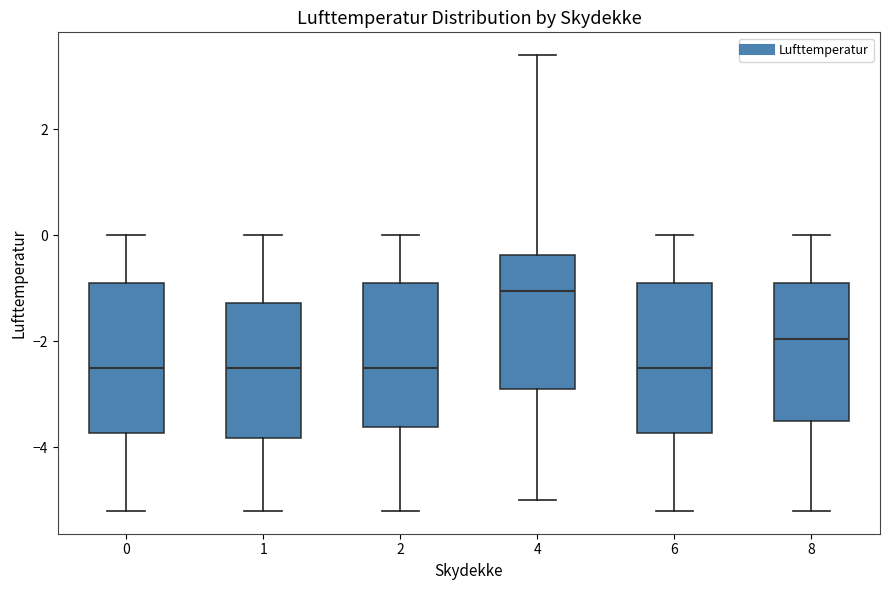

Reading left to right, transcribe this box plot: for each box, give where its median line is, the range the box spans, and where its two whiskers end, as read against the y-axis. The values are not printed on the chart, so give them approximately, as read against the axis.

0: median -2.4, box -3.8 to -0.8, whiskers -5.2 to 0.0
1: median -2.4, box -3.8 to -1.2, whiskers -5.2 to 0.0
2: median -2.4, box -3.6 to -0.8, whiskers -5.2 to 0.0
4: median -1.0, box -2.8 to -0.4, whiskers -5.0 to 3.4
6: median -2.4, box -3.8 to -0.8, whiskers -5.2 to 0.0
8: median -2.0, box -3.4 to -0.8, whiskers -5.2 to 0.0